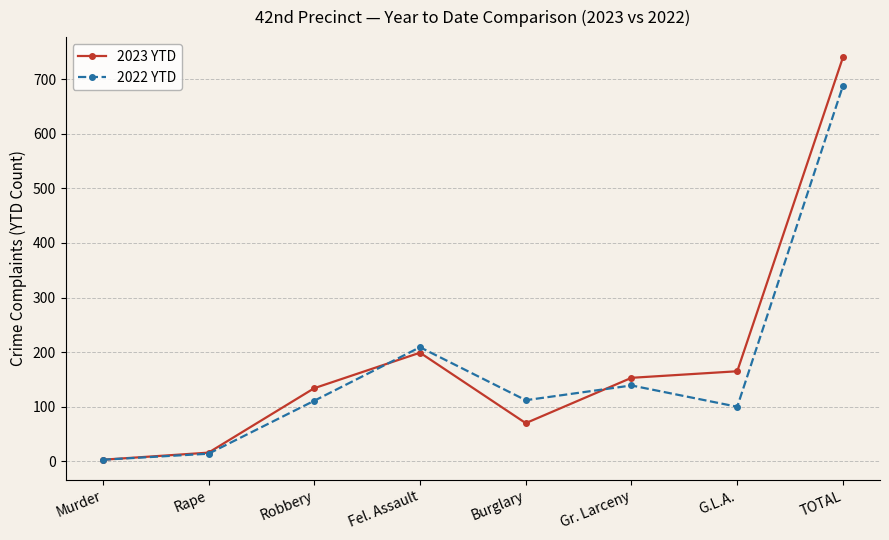

At which category does the chart reach its peak across all series?

TOTAL